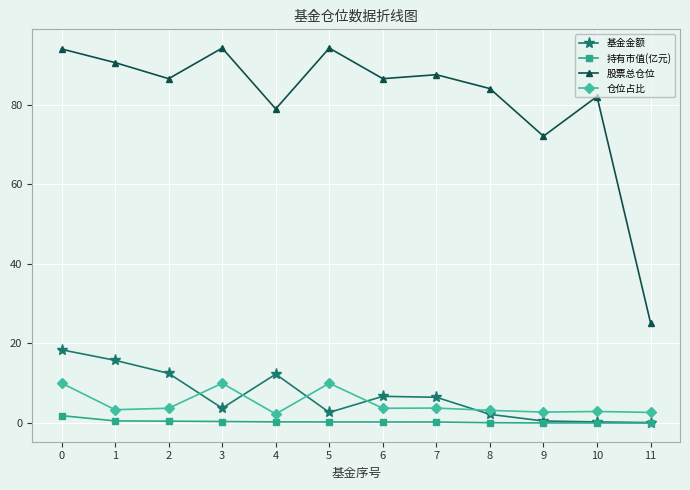

At how many categories does at least one series exceed 56?

11